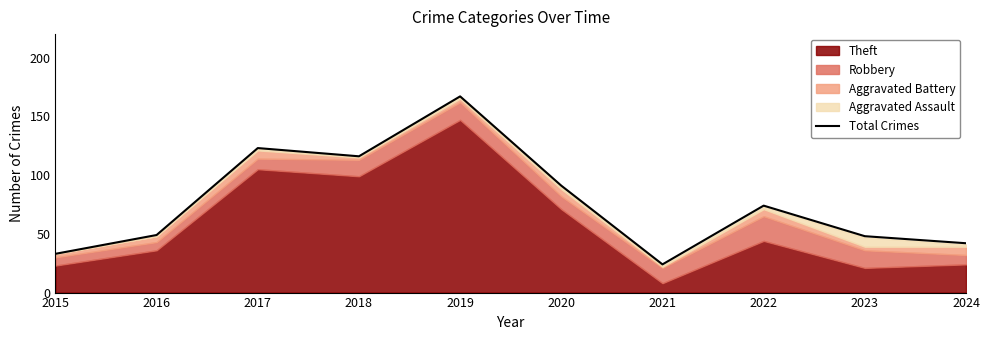

What is the minimum value shown in the chart?

24